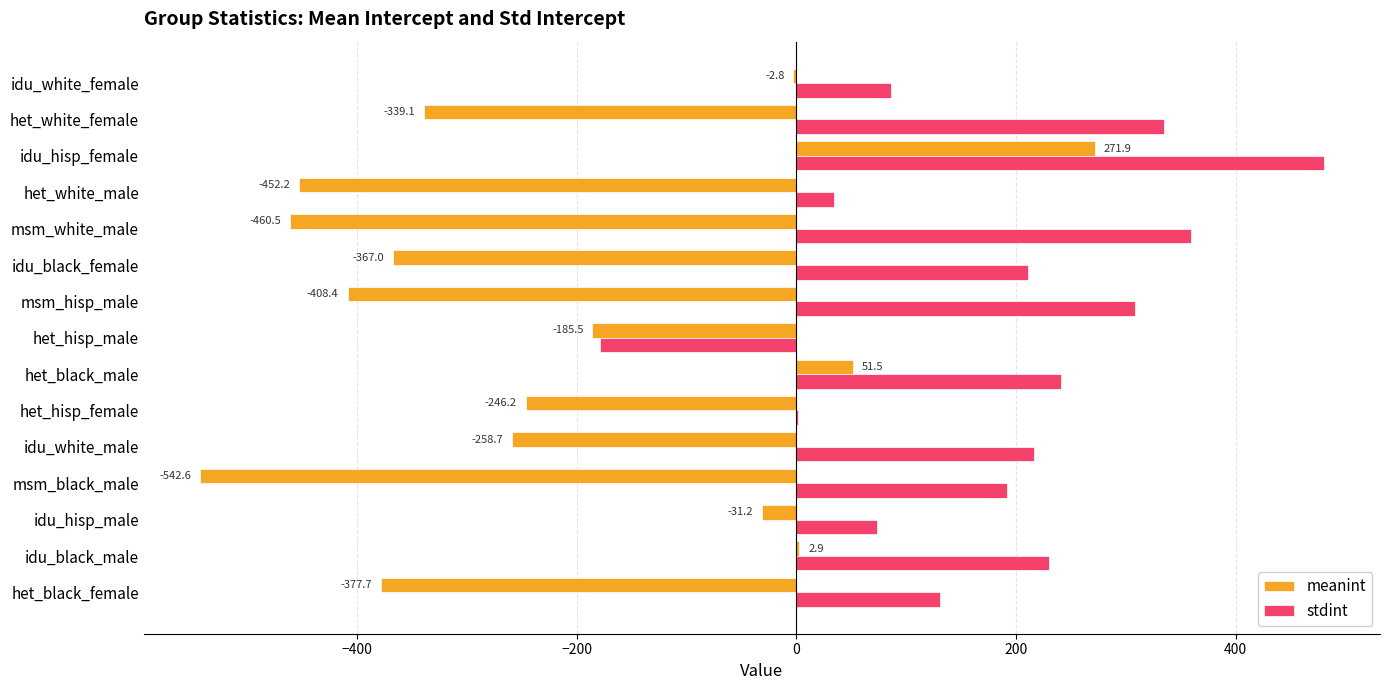

The stdint series shows 308.4 at msm_hisp_male. True or false?

True